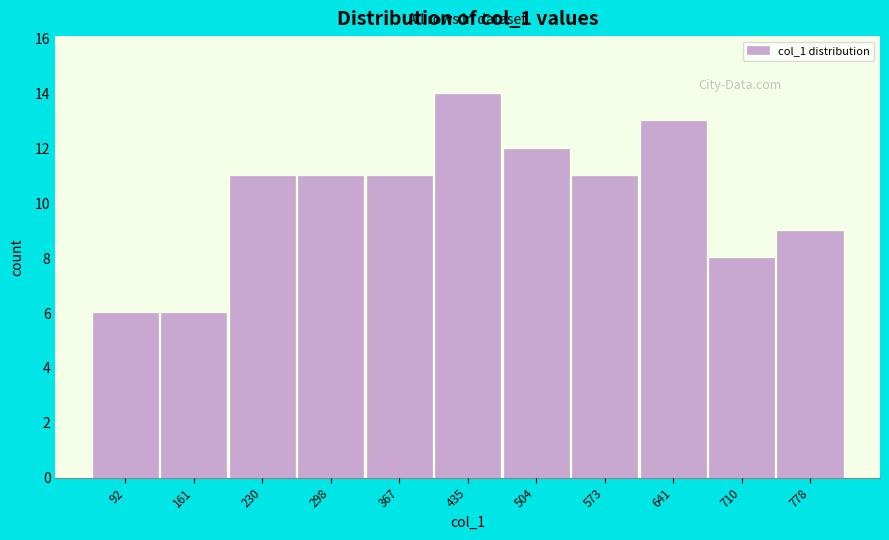

Over which range of the x-axis is the bar tallest?

400 to 470